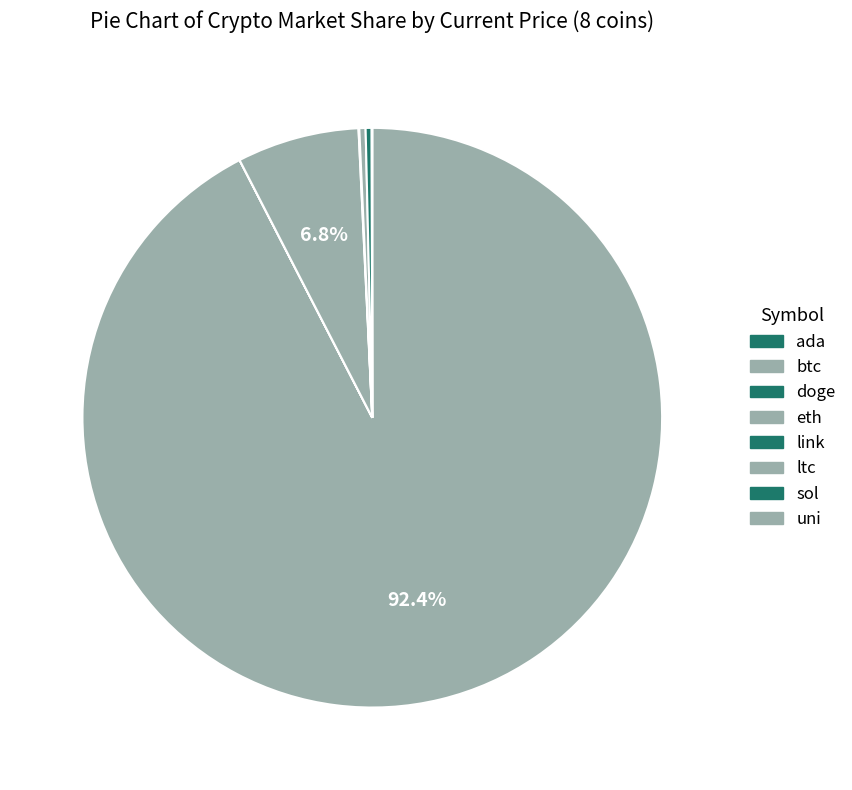

Rank the categories by value from highest to lowest.

btc, eth, ltc, sol, link, uni, ada, doge